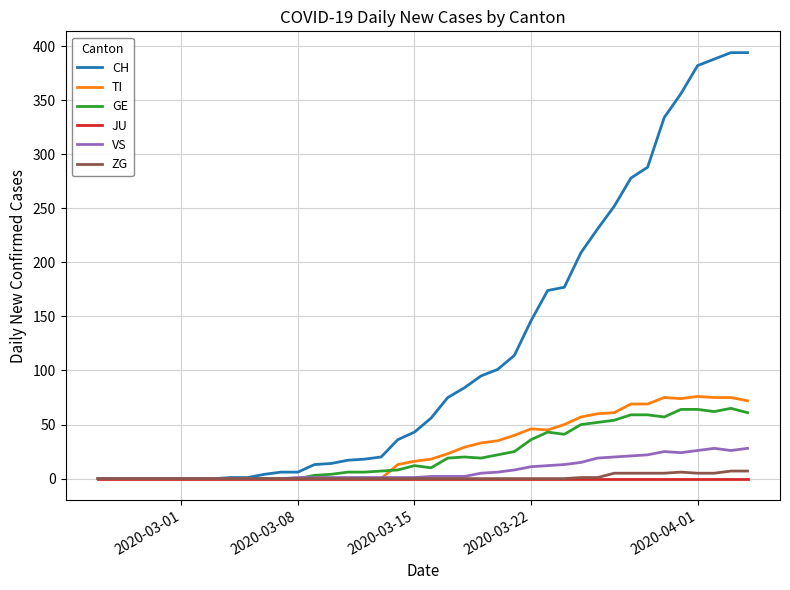

What is the maximum value for GE?

65